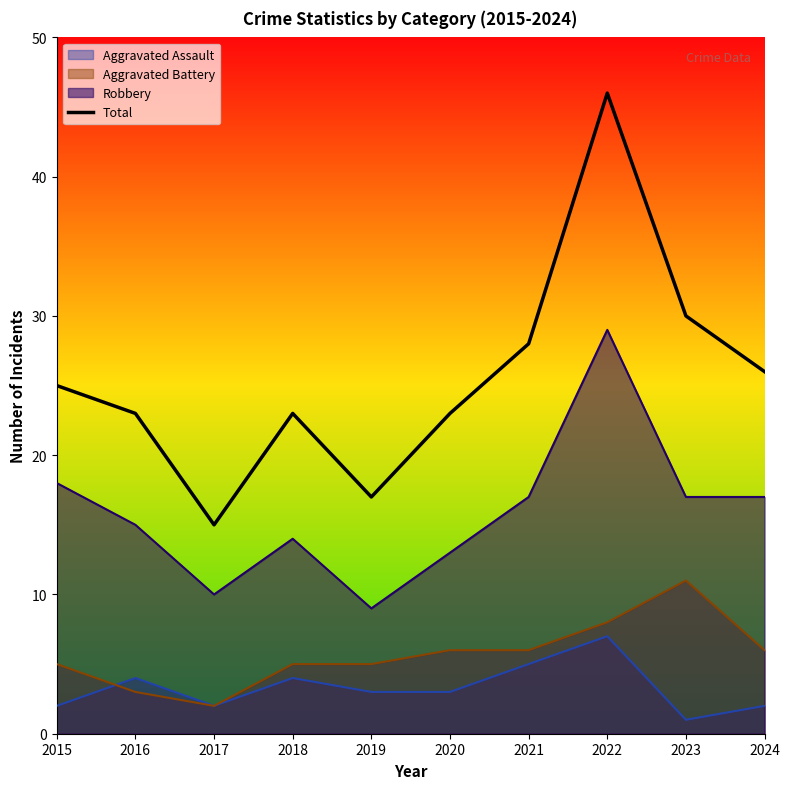

List the labels in order of value, smallest first.

2017, 2019, 2016, 2018, 2020, 2015, 2024, 2021, 2023, 2022